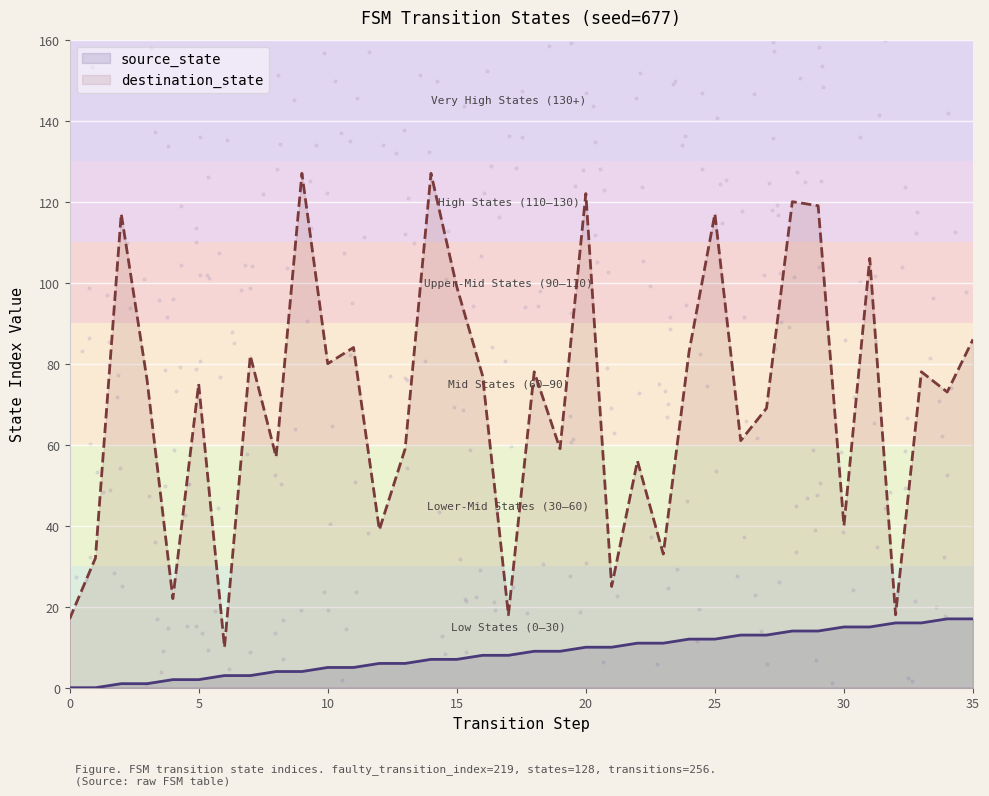

At which category is the sum across all series the highest?

14